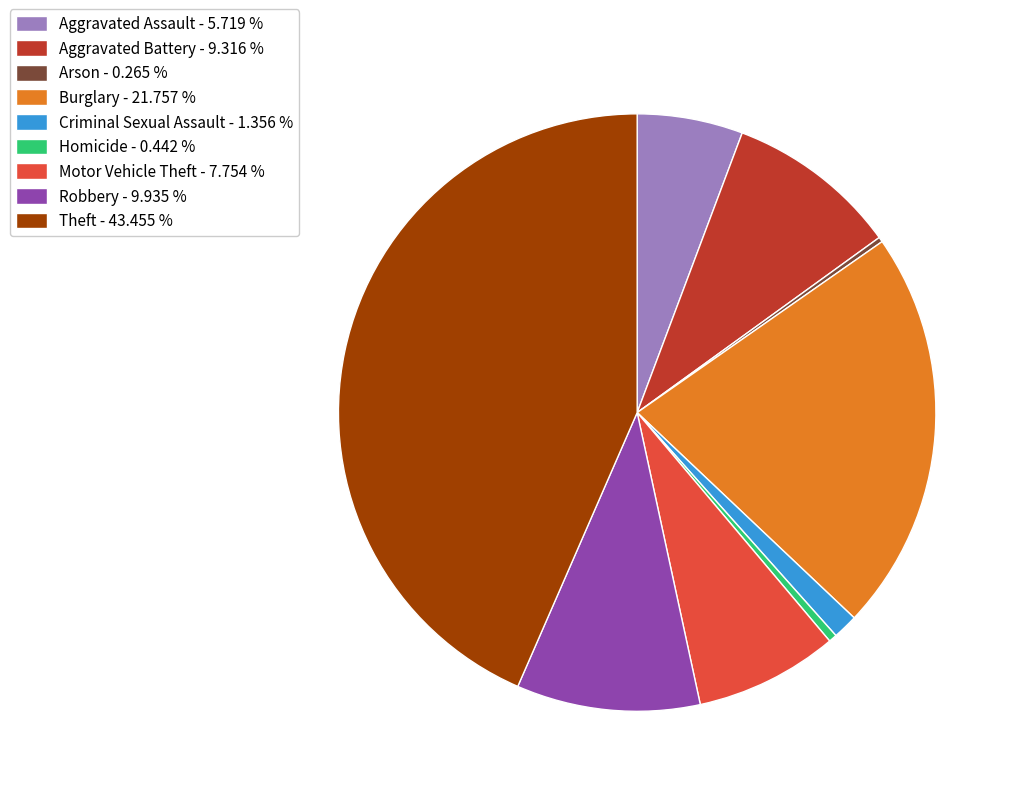

Between Burglary - 21.757 % and Motor Vehicle Theft - 7.754 %, which is larger?

Burglary - 21.757 %